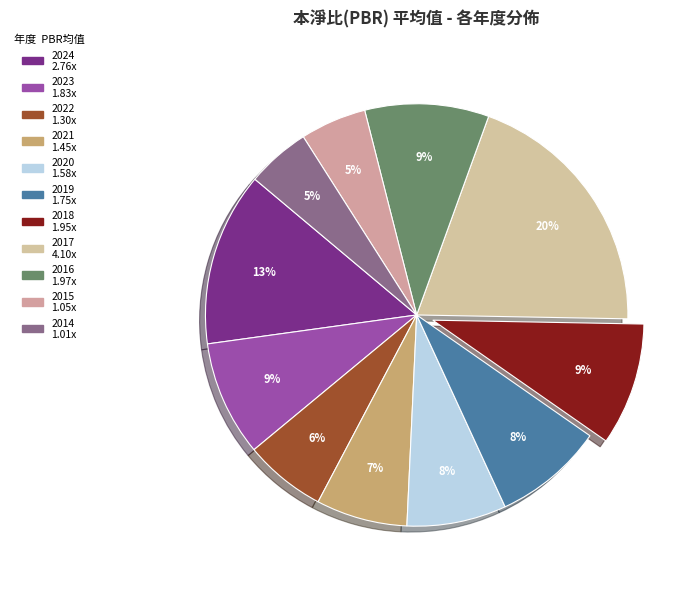

To the nearest percent, what portion does 2016 represent?

9%